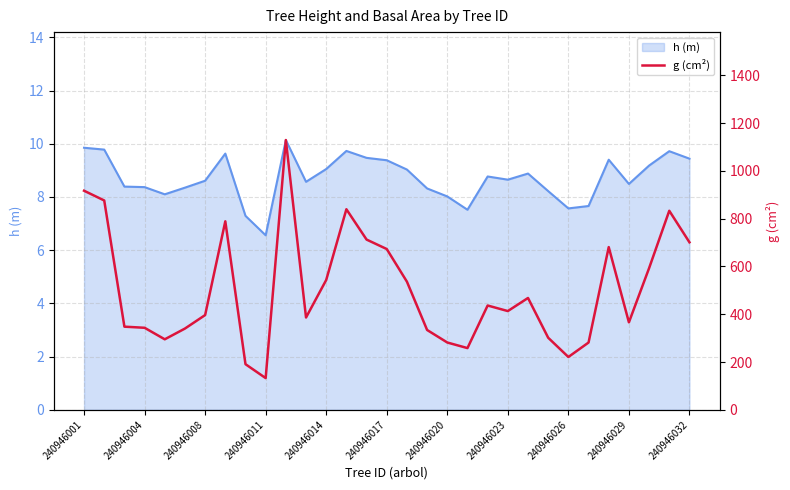

Which series has the widest spread of values?

g